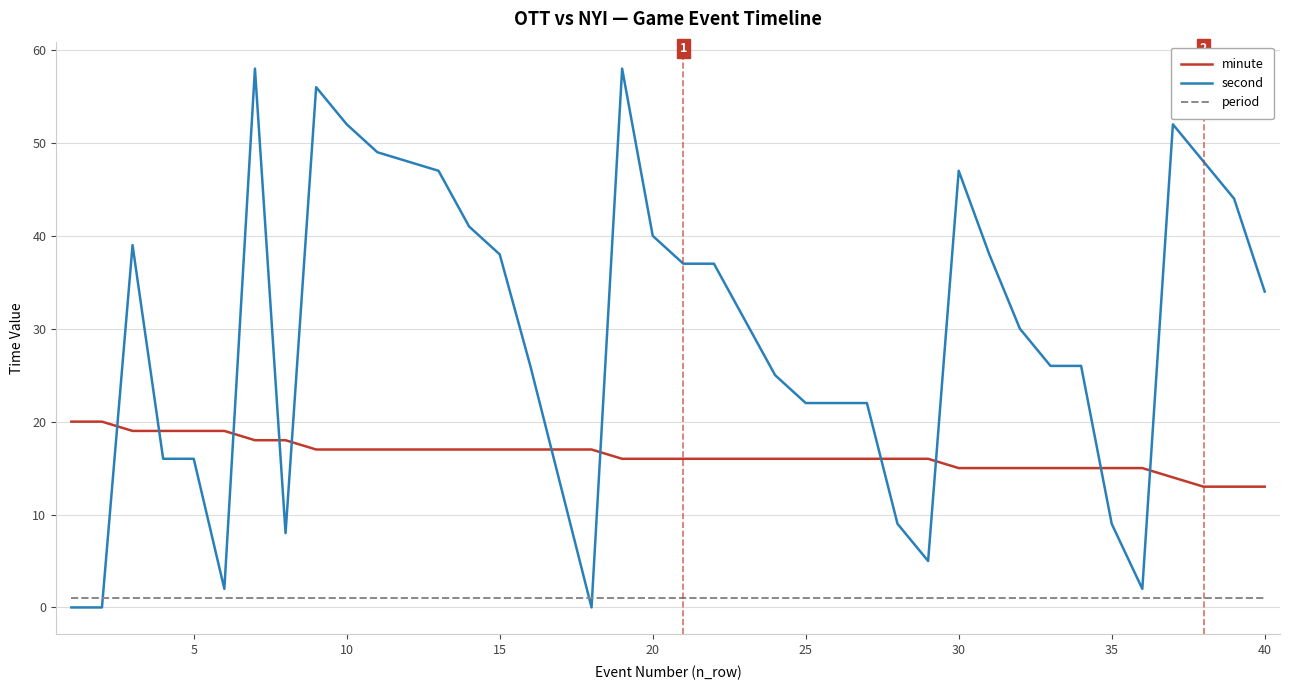

Does the chart have visible grid lines?

Yes